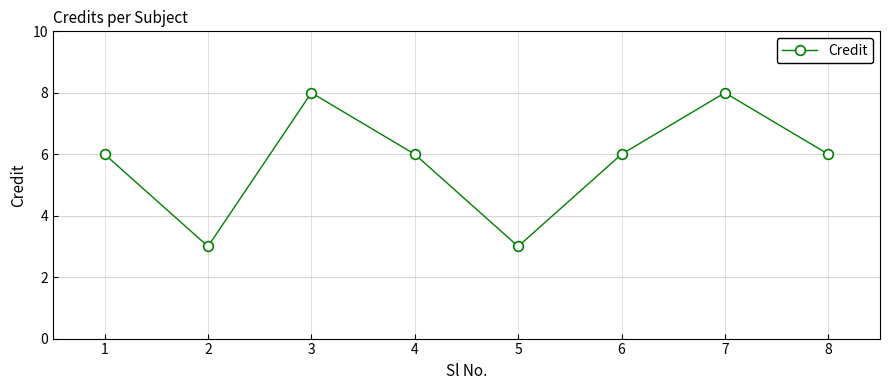

Is it true that the value at 7 is 8?

True